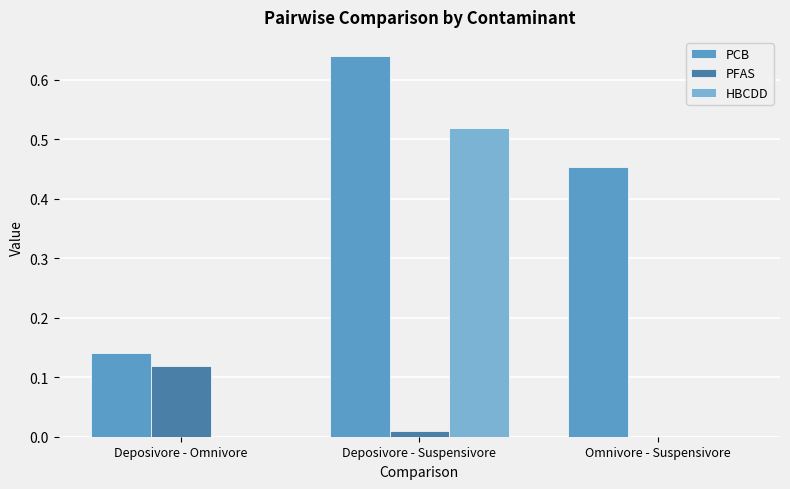

What is the label of the 2nd bar from the right?

Deposivore - Suspensivore